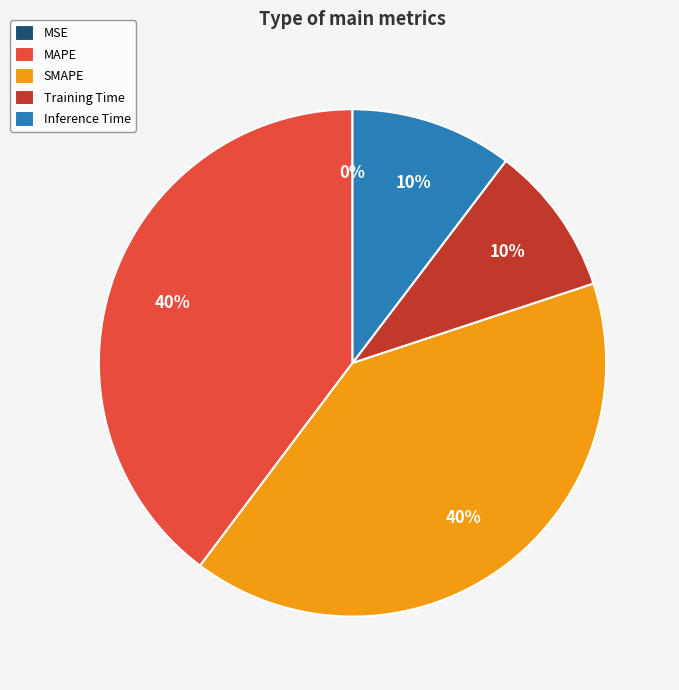

Is it true that SMAPE is 40% of the pie?

True